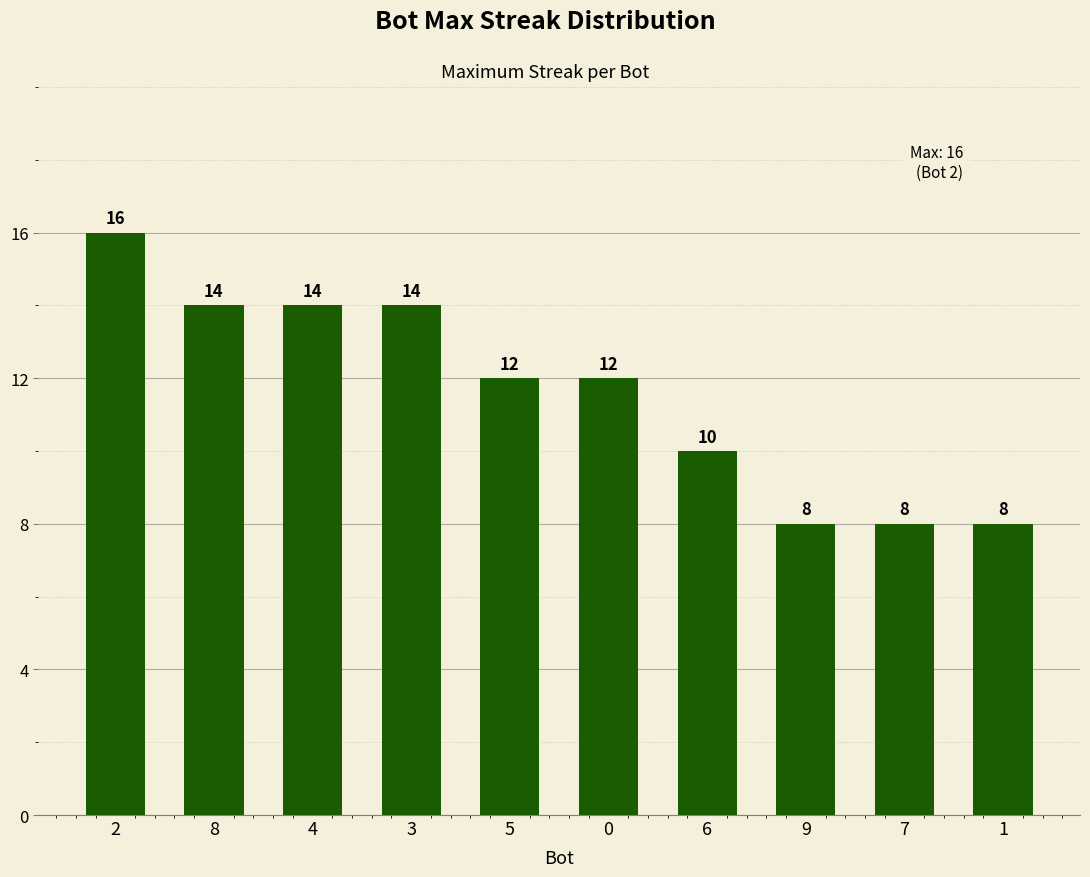

What is the maximum value shown in the chart?

16